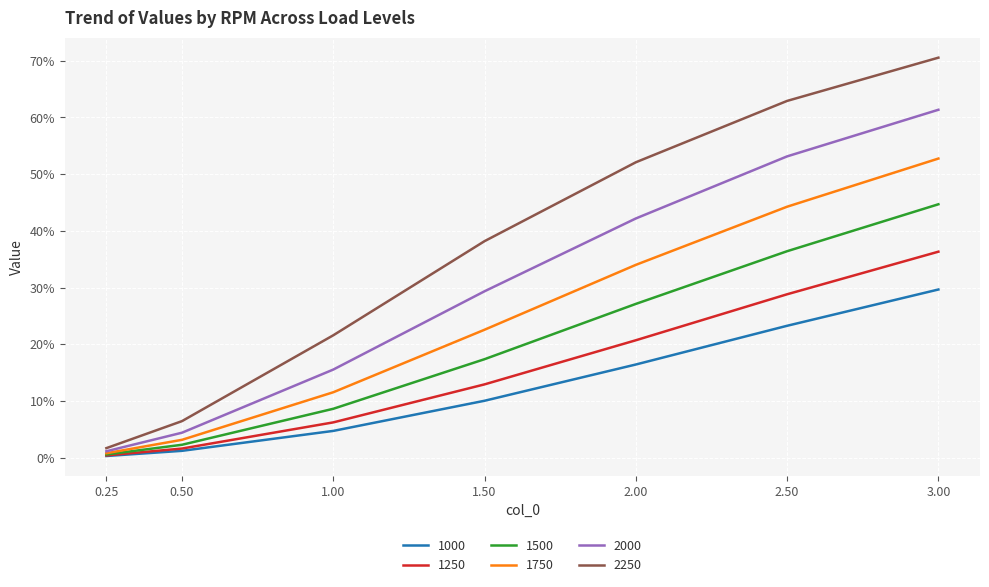

True or false: 1750 and 1500 intersect in this chart.

False